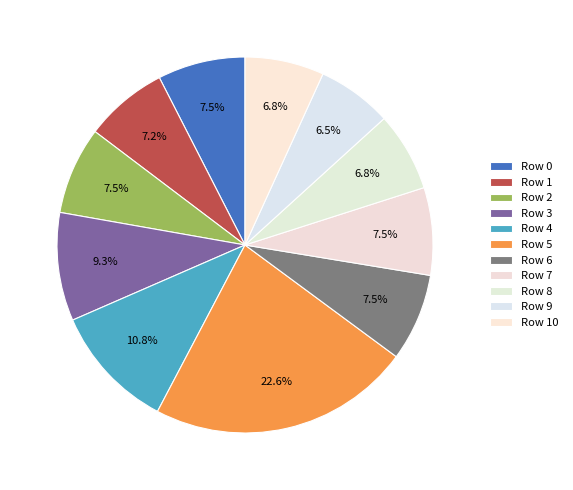

What is the change in value from Row 3 to Row 5?

+1542